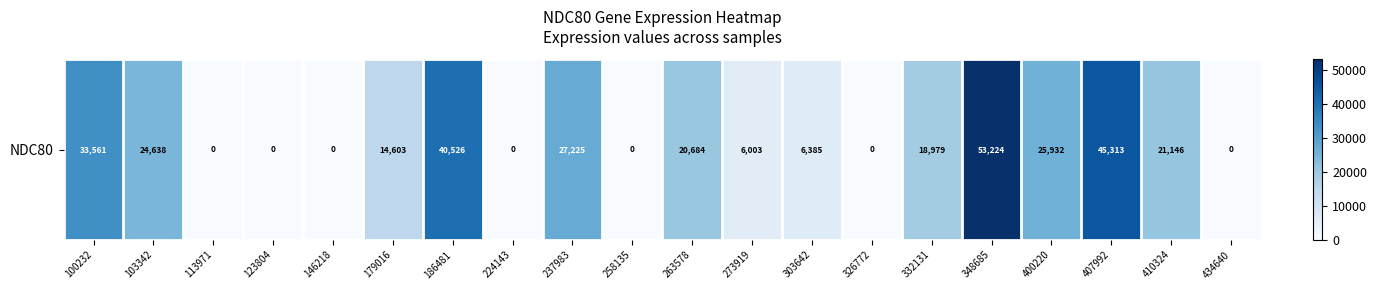

What is the difference between the maximum and second lowest values?

53224